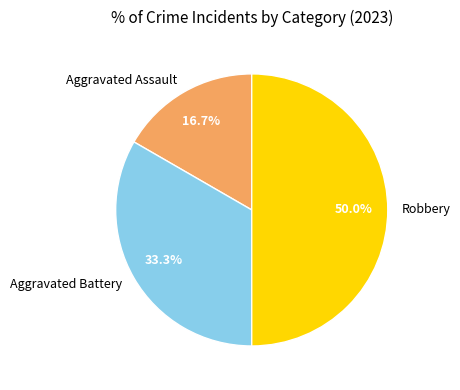

Is Aggravated Assault the majority of the pie?

No